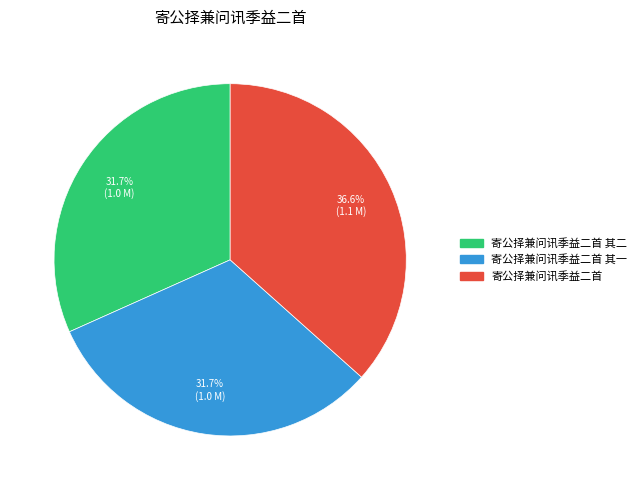

Is there a majority slice in this chart?

No